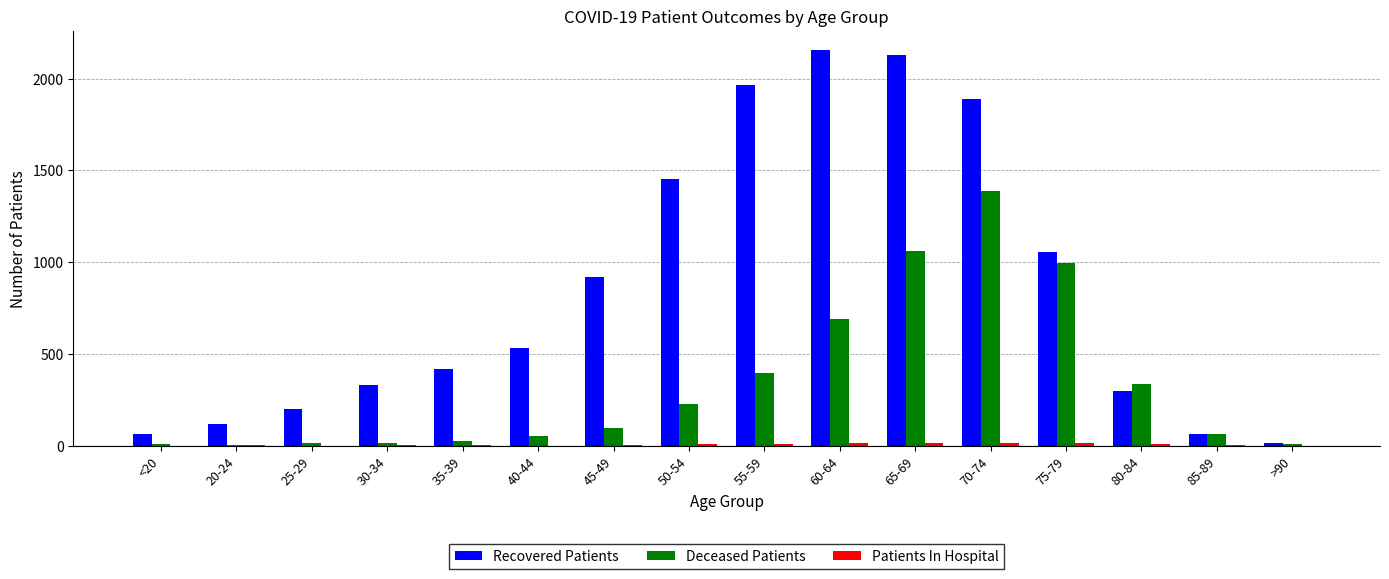

The Recovered Patients series shows 168 at 80-84. True or false?

False